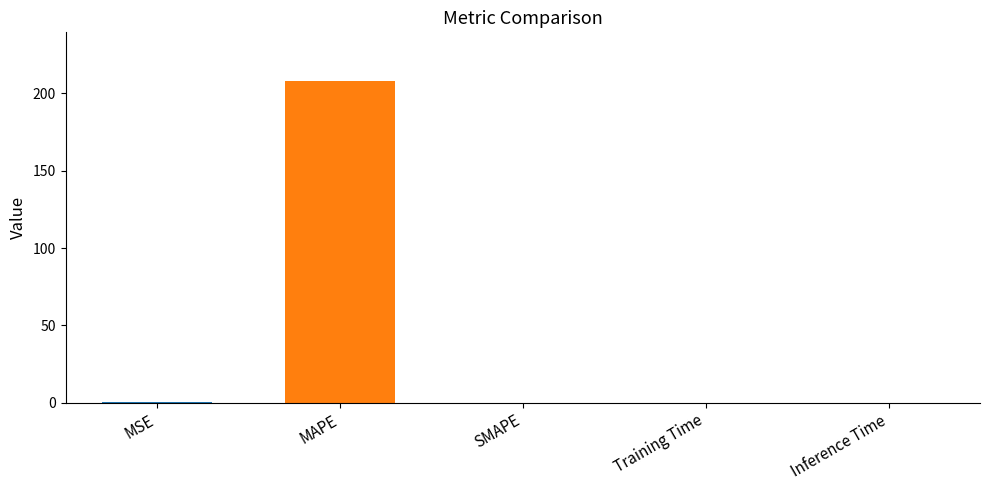

How many data points does each series have?

5